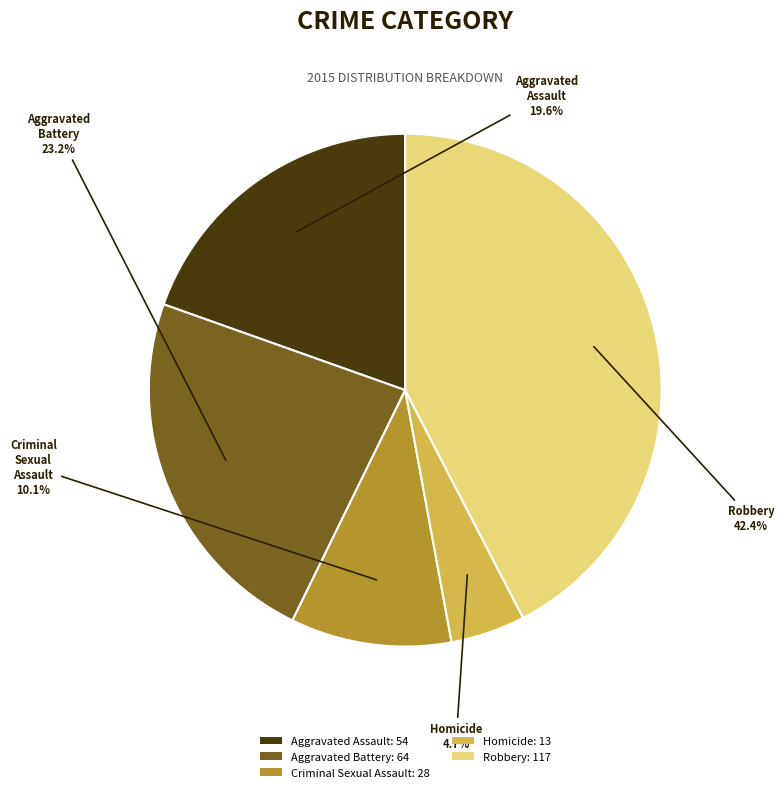

What is the ratio of the value at Aggravated Battery to the value at Robbery?

0.5